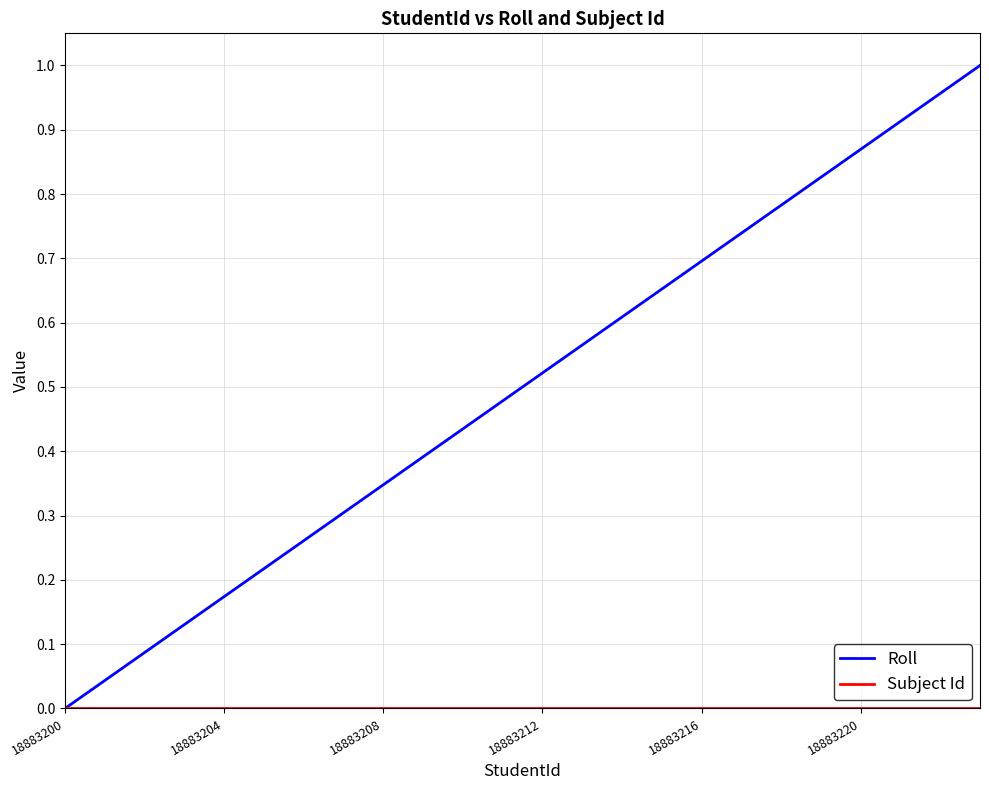

Which series has the largest total across all categories?

Roll